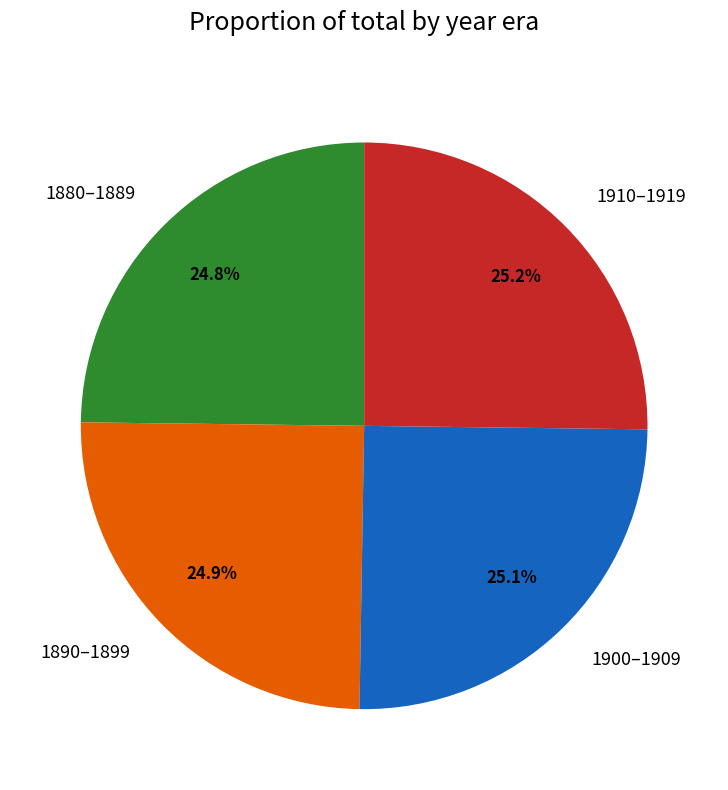

Does 1890–1899 represent more than half of the total?

No